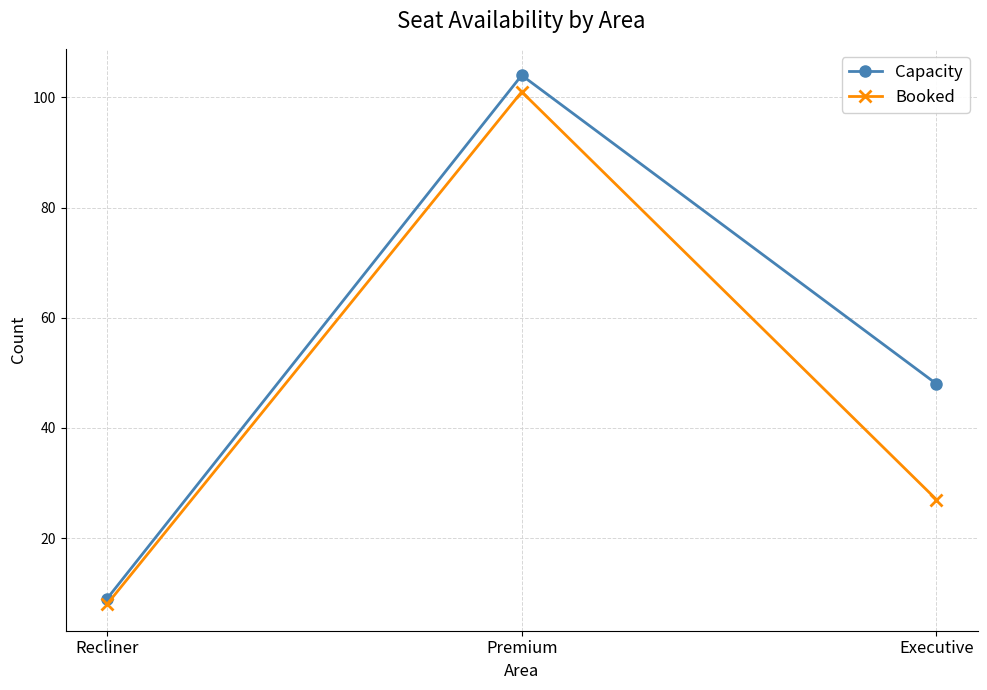

Reading left to right, list all the values displayed in this chart.

Capacity: Recliner=9	Premium=104	Executive=48
Booked: Recliner=8	Premium=101	Executive=27